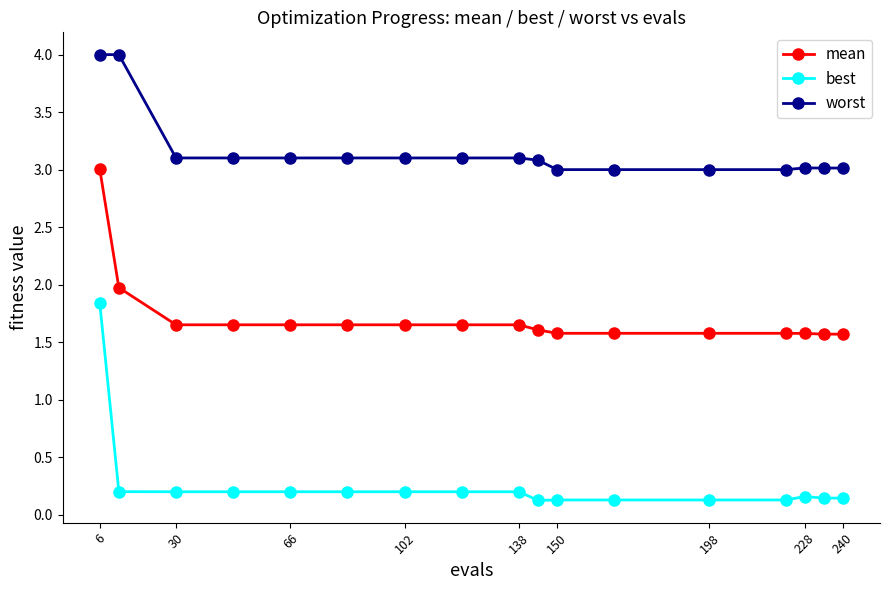

List the series in order of their overall mean, highest first.

worst, mean, best